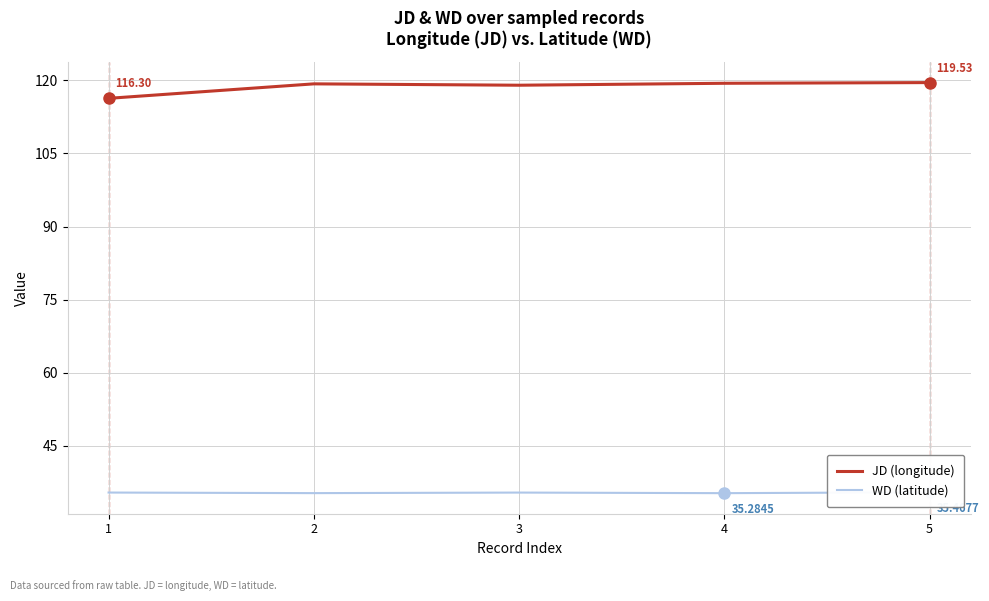

Rank the series by their maximum value, from lowest to highest.

WD (latitude), JD (longitude)